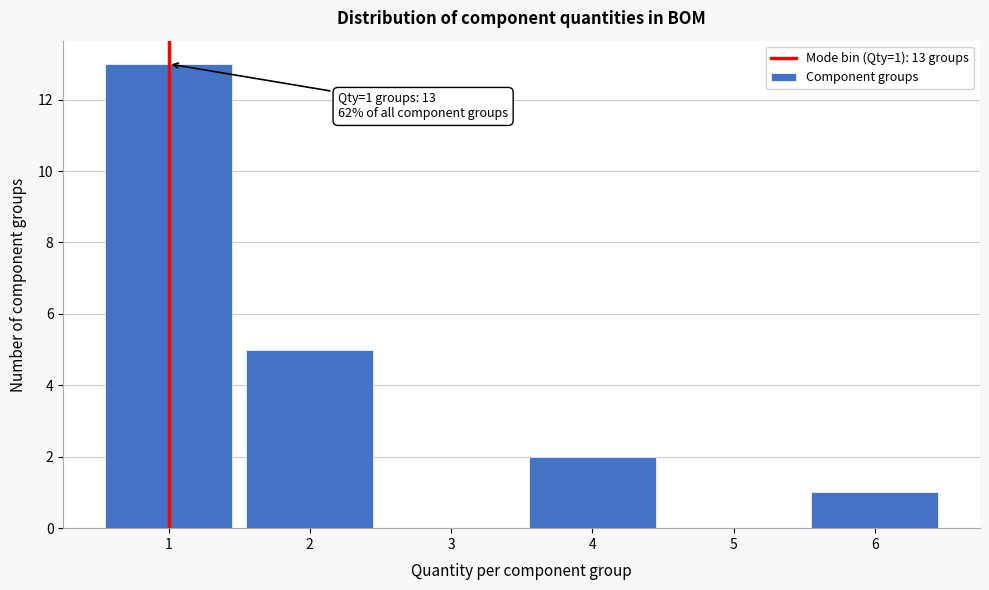

Over which range of the x-axis is the bar tallest?

0.5 to 1.5